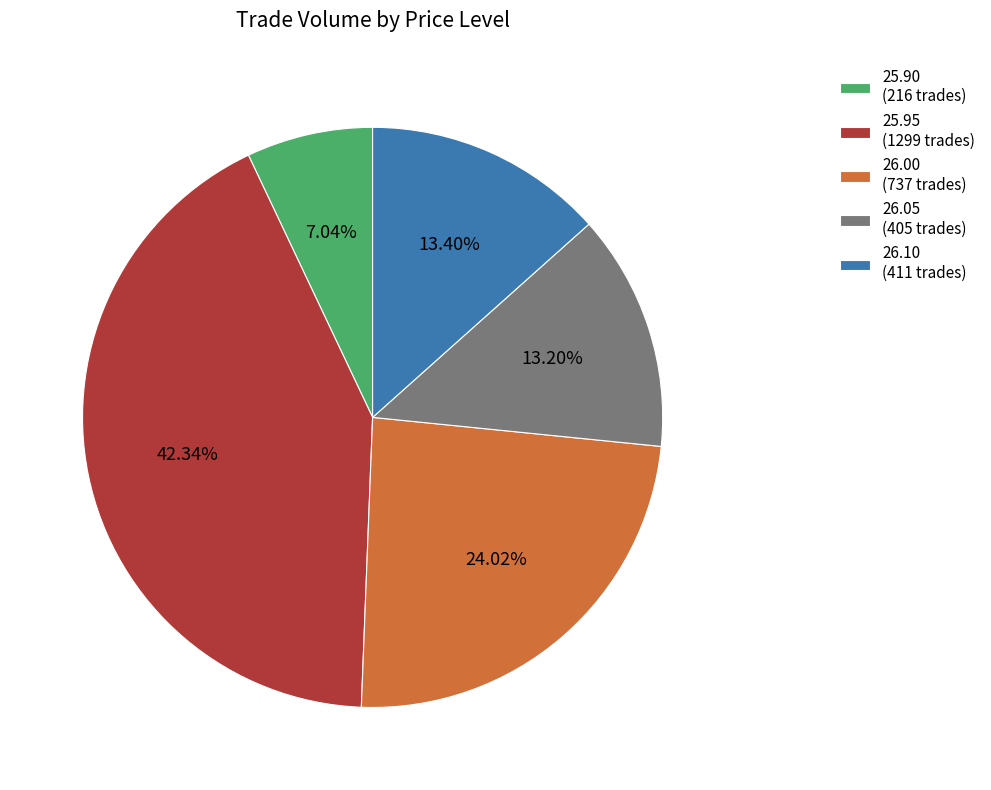

Between 26.00 (737 trades) and 25.95 (1299 trades), which is larger?

25.95 (1299 trades)